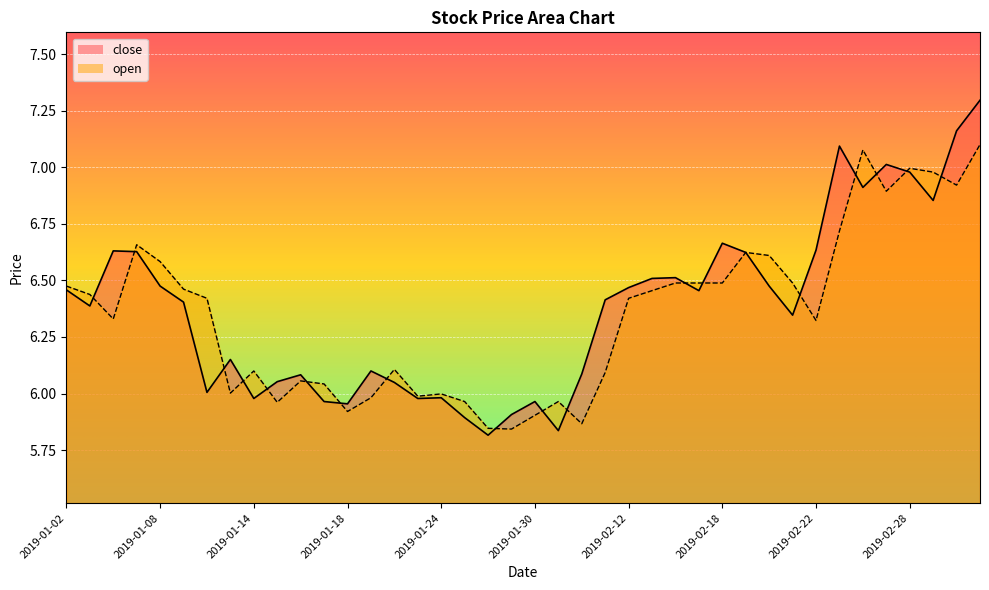

What is the difference between the highest and lowest values at 2019-01-15?

0.1